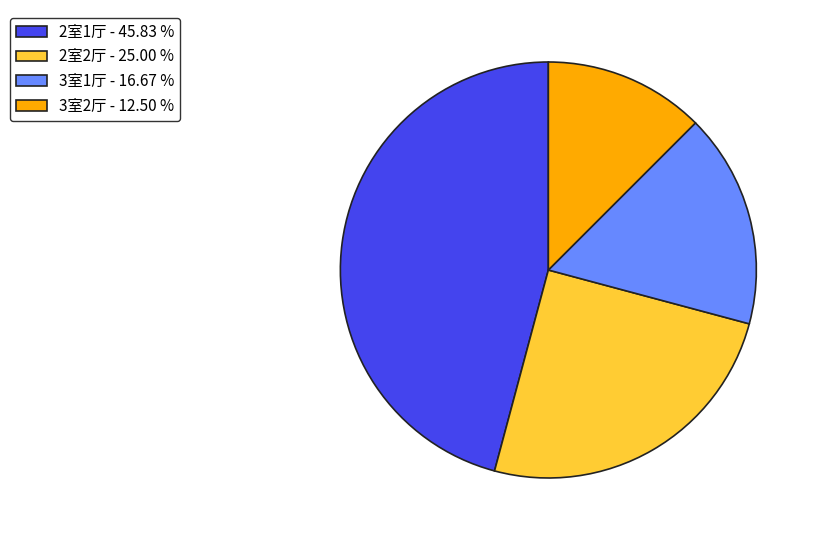

Which has a higher value, 3室2厅 or 2室2厅?

2室2厅